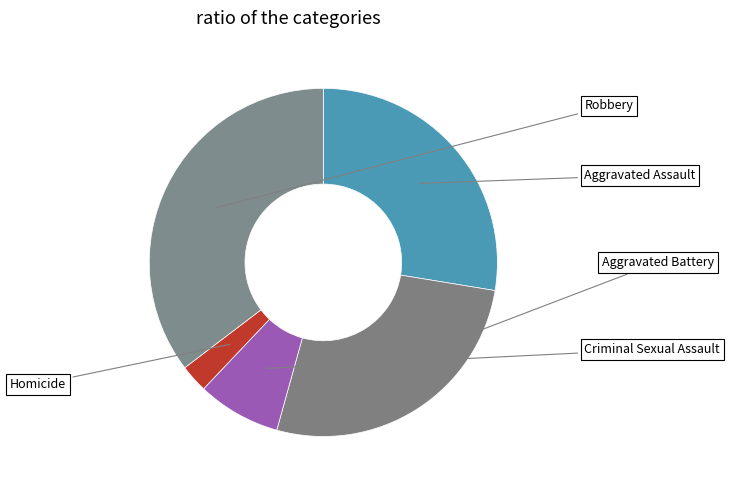

Count the number of slices in the pie.

5